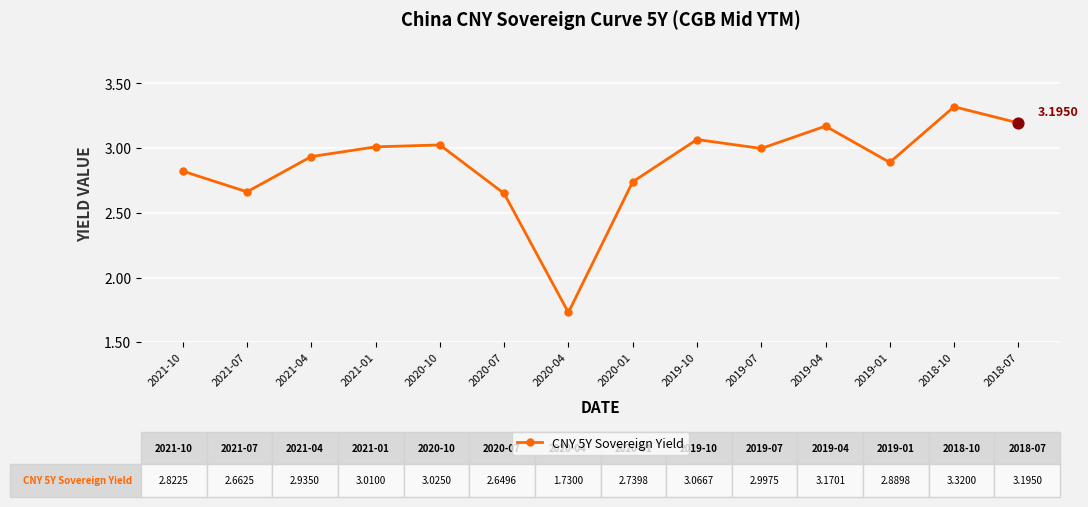

What is the change in value from 2020-07 to 2019-01?

+0.2